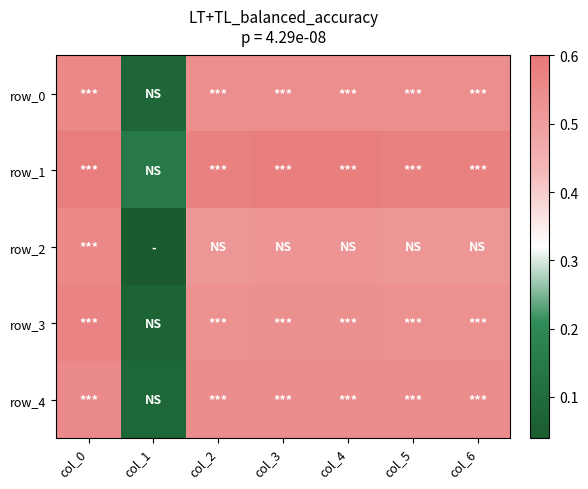

Rank the series by their maximum value, from lowest to highest.

row_4, row_2, row_0, row_3, row_1